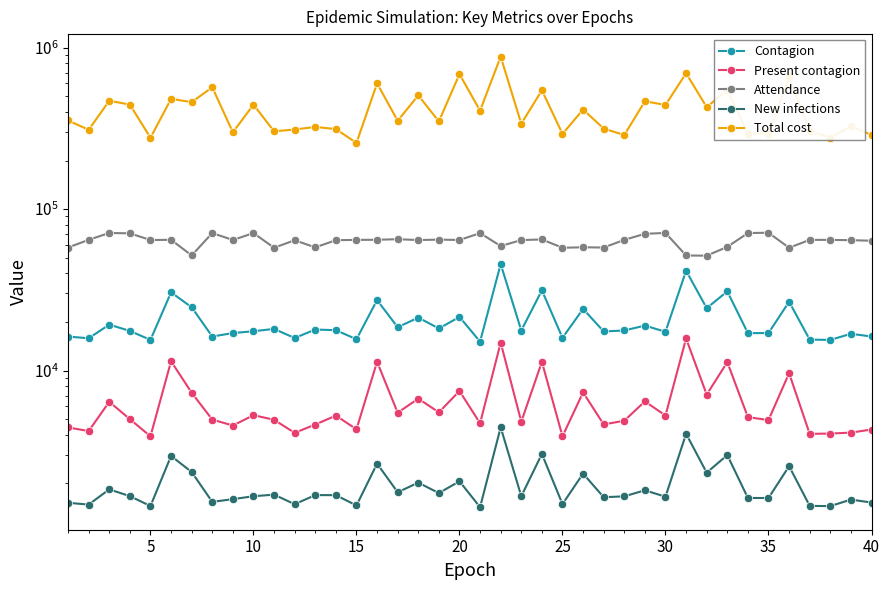

What is the difference between the maximum and minimum values in the New infections series?

3023